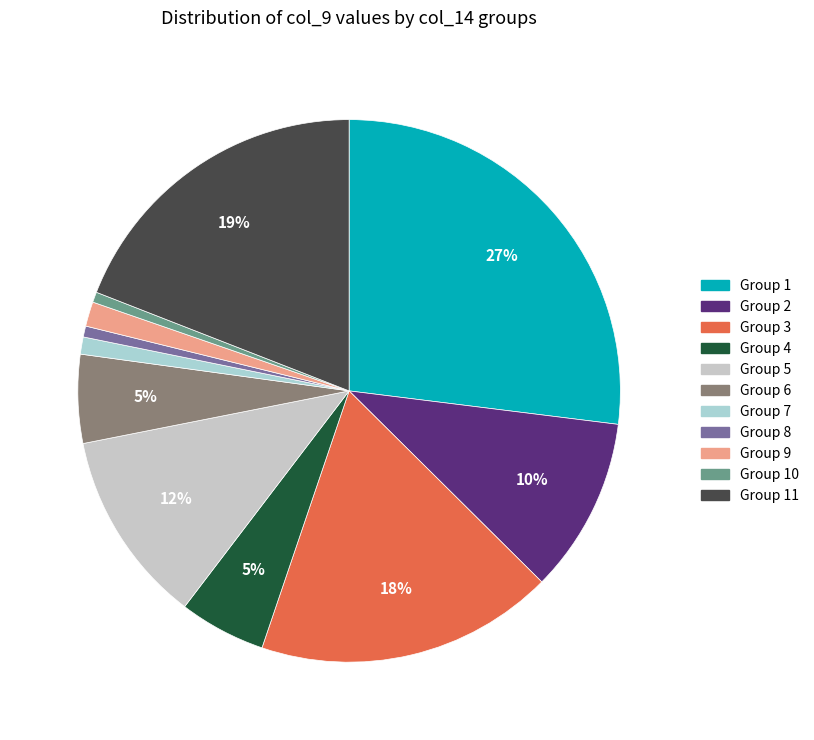

To the nearest percent, what is the difference between the largest and smallest slice percentages?

26%